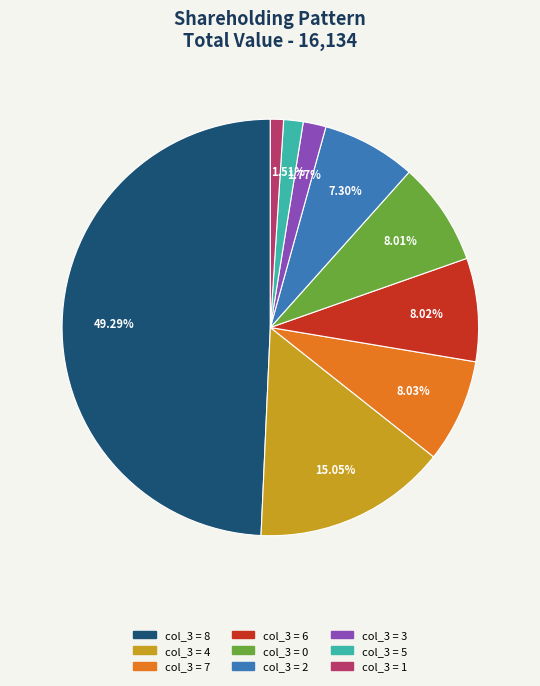

Combined, do col_3 = 7 and col_3 = 5 account for over 50%?

No